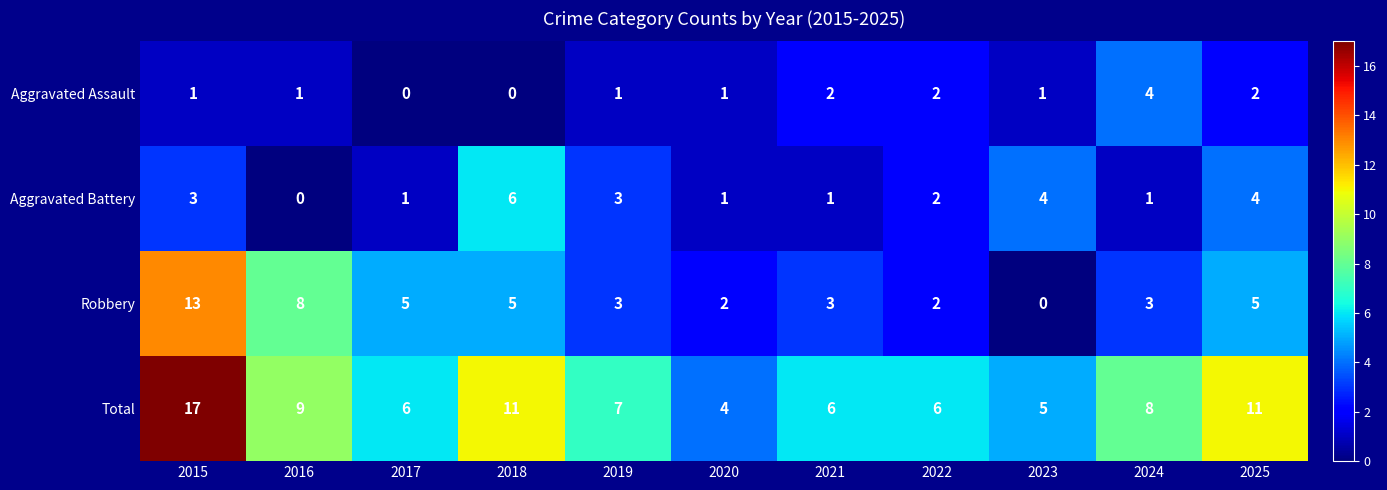

List the series in order of their peak value, highest first.

Total, Robbery, Aggravated Battery, Aggravated Assault